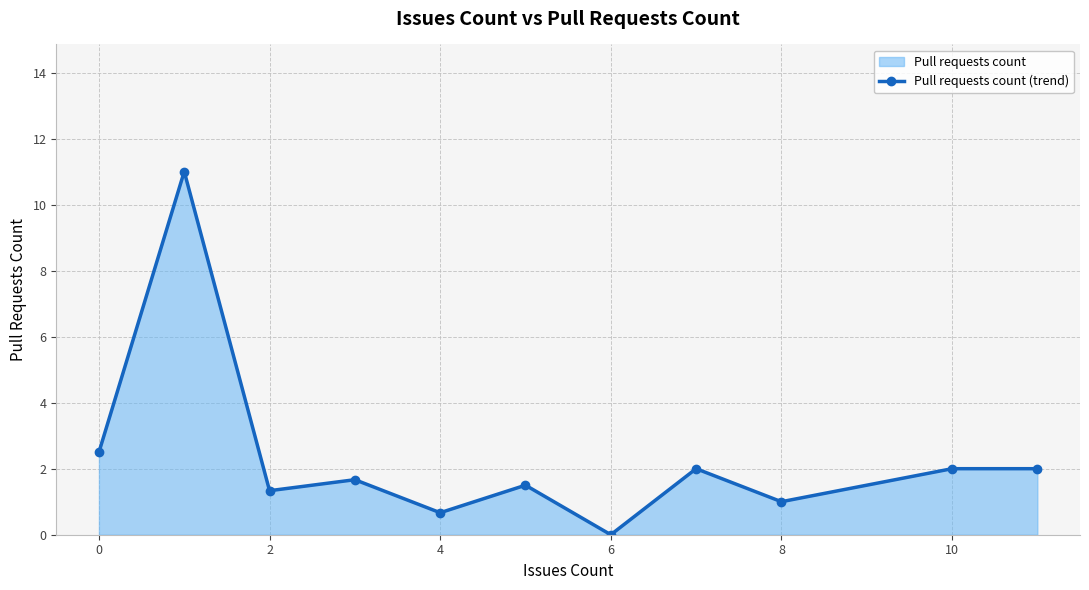

What is the maximum value shown in the chart?

11.0